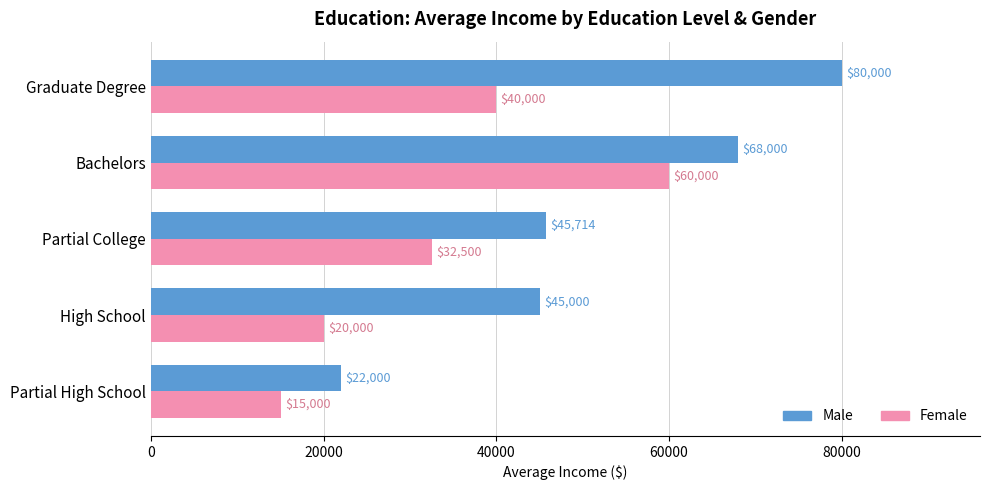

How many values in the Male series are below 45714?

2